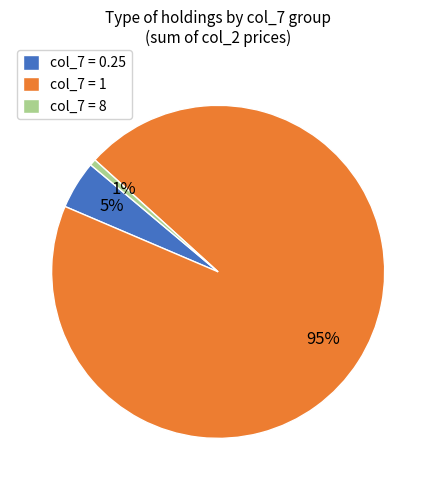

To the nearest percent, what is the average slice percentage?

33%